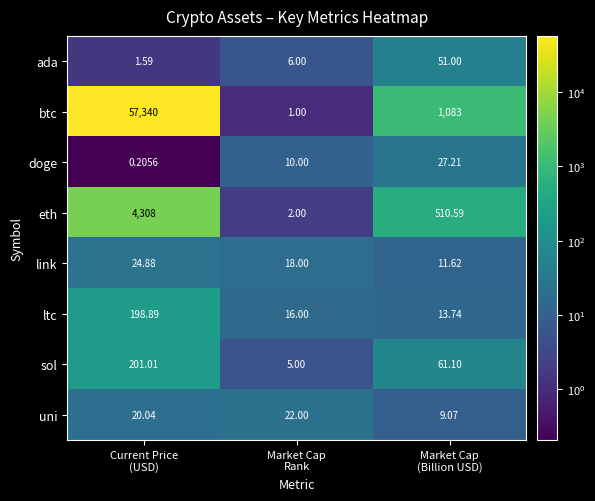

Which series has the largest range (max minus min)?

btc